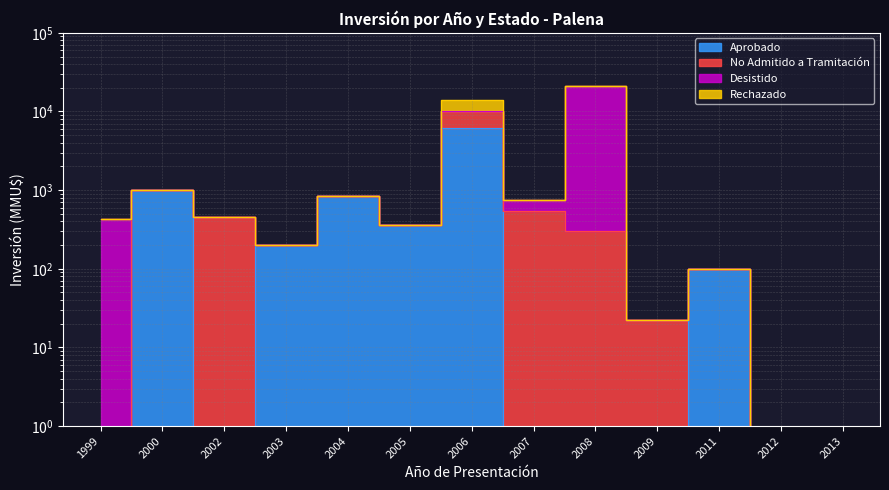

True or false: Aprobado has a value of -3573 at 2007.

False